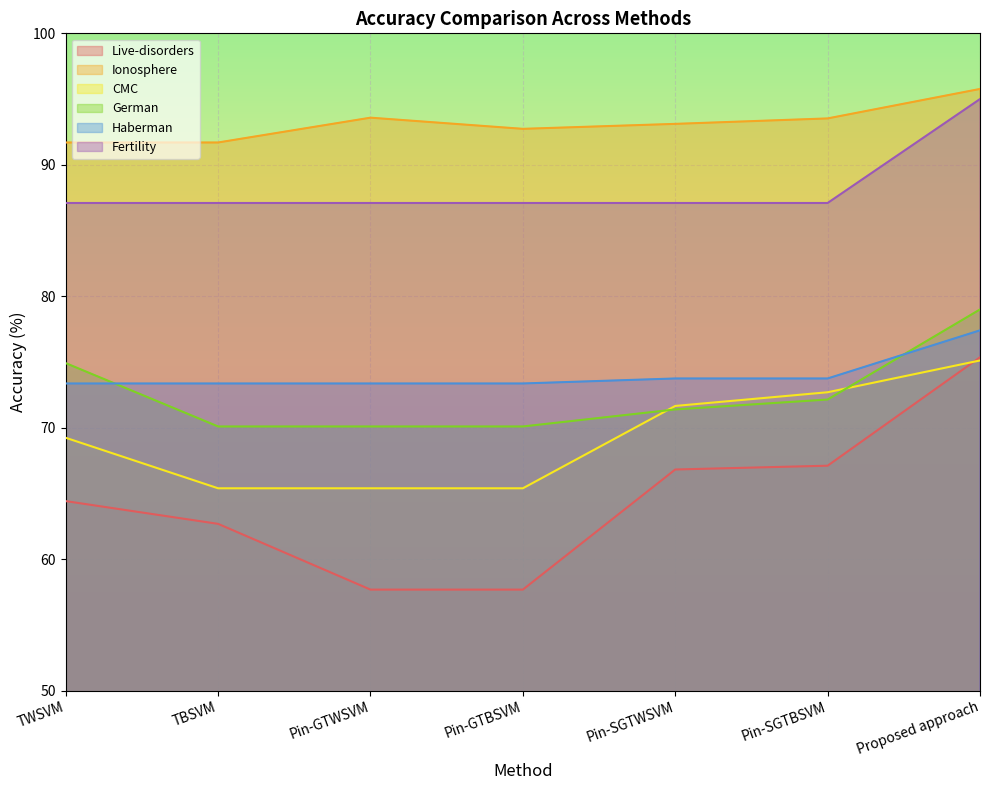

What is the difference between the Ionosphere values at Pin-GTBSVM and TWSVM?

1.0